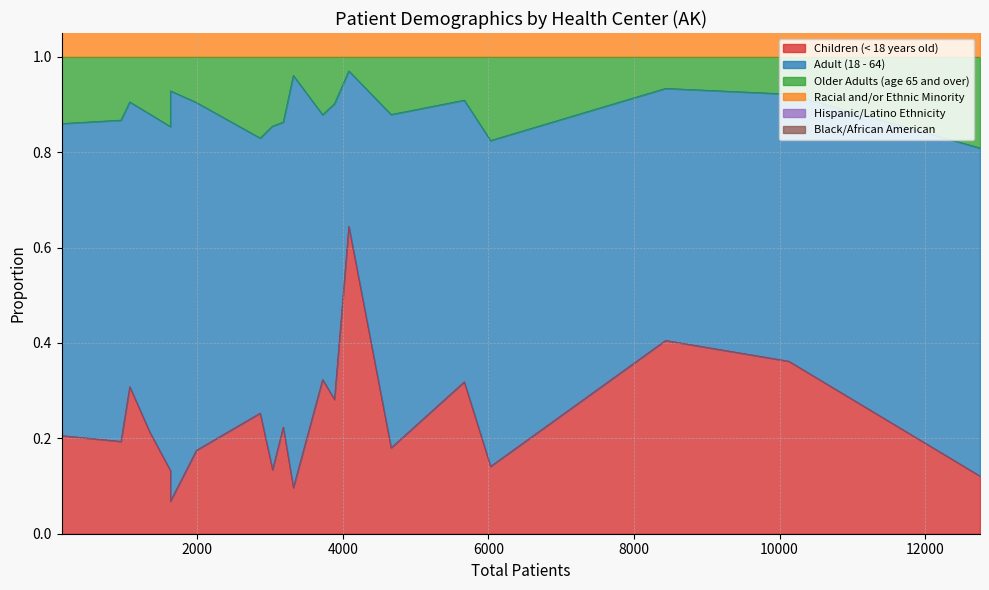

Reading left to right, extract all data points from this chart.

Children (< 18 years old): 136=0.2	12753=0.1	4080=0.6	5666=0.3	1629=0.1	1070=0.3	2862=0.3	1987=0.2	950=0.2	3318=0.1	4661=0.2	3883=0.3	3720=0.3	8431=0.4	3032=0.1	1629=0.1	1345=0.2	10124=0.4	6028=0.1	3179=0.2
Adult (18 - 64): 136=0.7	12753=0.7	4080=0.3	5666=0.6	1629=0.9	1070=0.6	2862=0.6	1987=0.7	950=0.7	3318=0.9	4661=0.7	3883=0.6	3720=0.6	8431=0.5	3032=0.7	1629=0.7	1345=0.7	10124=0.6	6028=0.7	3179=0.6
Older Adults (age 65 and over): 136=0.1	12753=0.2	4080=0.0	5666=0.1	1629=0.1	1070=0.1	2862=0.2	1987=0.1	950=0.1	3318=0.0	4661=0.1	3883=0.1	3720=0.1	8431=0.1	3032=0.1	1629=0.1	1345=0.1	10124=0.1	6028=0.2	3179=0.1
Racial and/or Ethnic Minority: 136=1.0	12753=0.6	4080=0.8	5666=0.9	1629=0.5	1070=0.9	2862=0.2	1987=0.8	950=0.1	3318=0.6	4661=0.2	3883=0.8	3720=0.4	8431=0.9	3032=0.2	1629=0.1	1345=0.5	10124=0.9	6028=0.1	3179=0.3
Hispanic/Latino Ethnicity: 136=0.0	12753=0.1	4080=0.0	5666=0.0	1629=0.2	1070=0.0	2862=0.0	1987=0.1	950=0.1	3318=0.1	4661=0.1	3883=0.1	3720=0.1	8431=0.0	3032=0.0	1629=0.1	1345=0.1	10124=0.0	6028=0.0	3179=0.0
Black/African American: 136=0.0	12753=0.1	4080=0.0	5666=0.0	1629=0.1	1070=0.0	2862=0.0	1987=0.0	950=0.0	3318=0.1	4661=0.1	3883=0.0	3720=0.0	8431=0.0	3032=0.0	1629=0.0	1345=0.0	10124=0.0	6028=0.0	3179=0.0